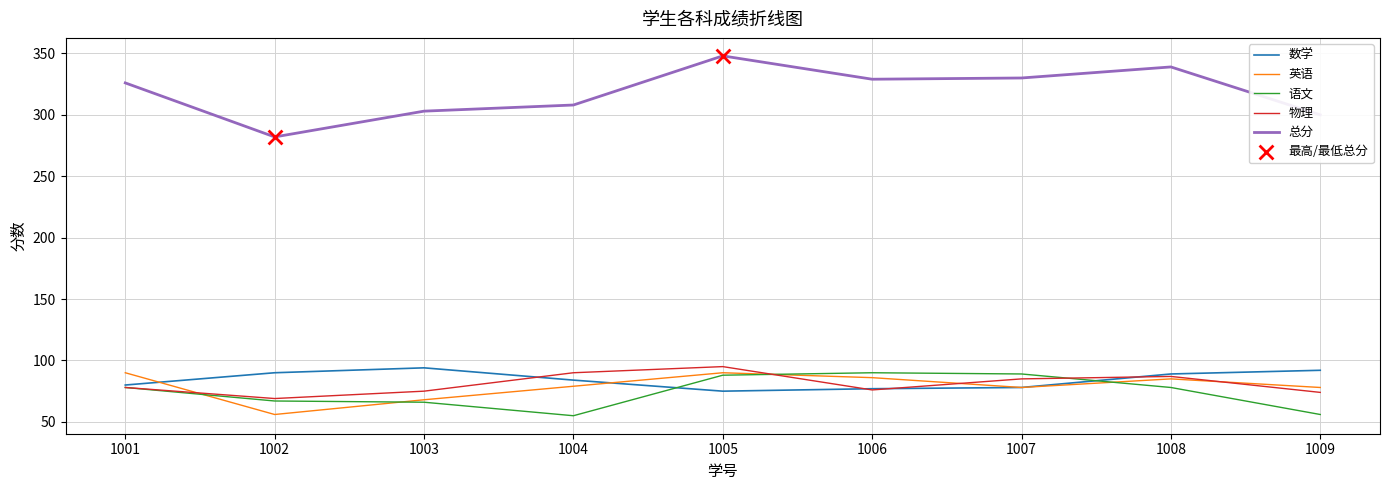

What is the total value across all series at 1004?

616